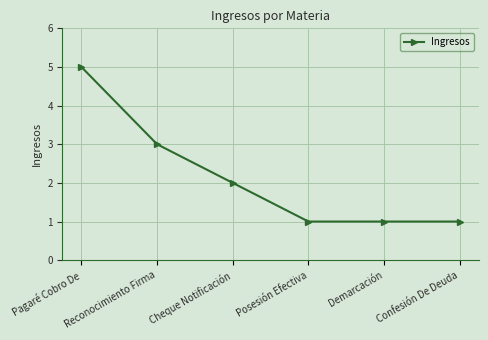

The value at Pagaré Cobro De is 1. True or false?

False